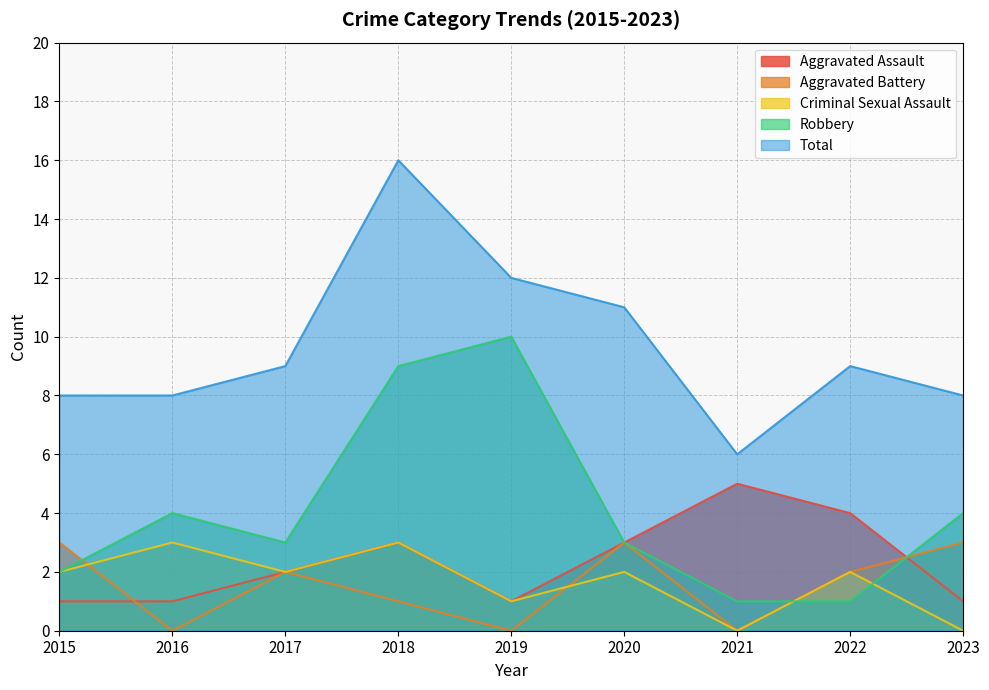

Does the chart have visible grid lines?

Yes